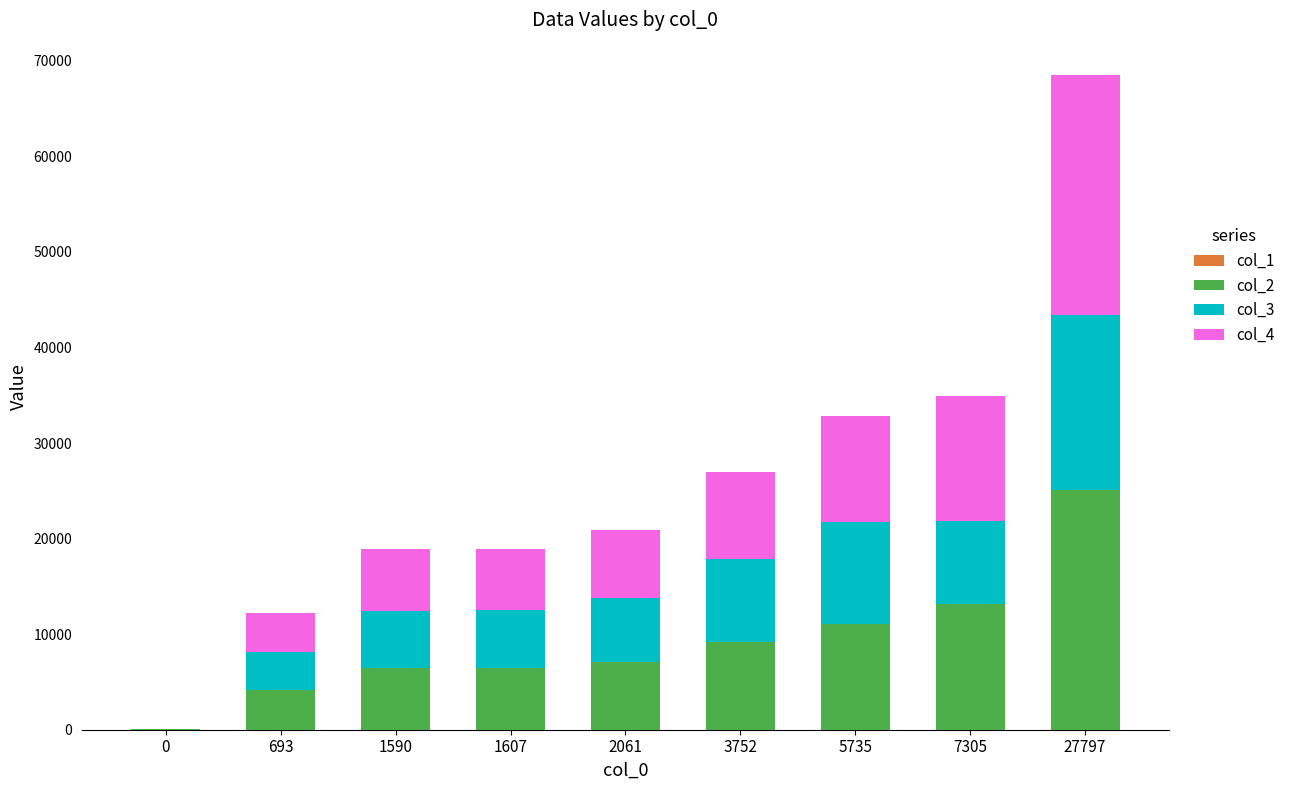

At which category is the sum across all series the highest?

27797